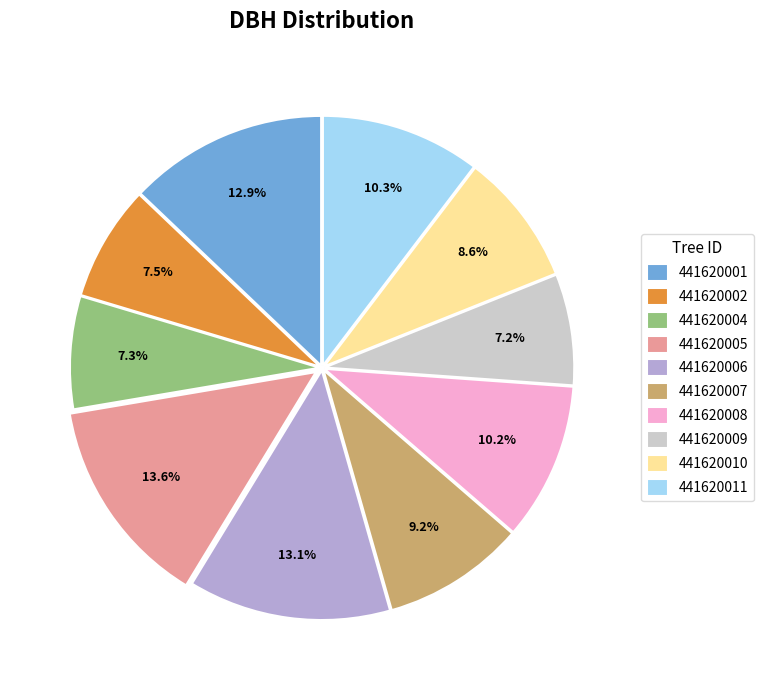

Which has a higher value, 441620010 or 441620005?

441620005